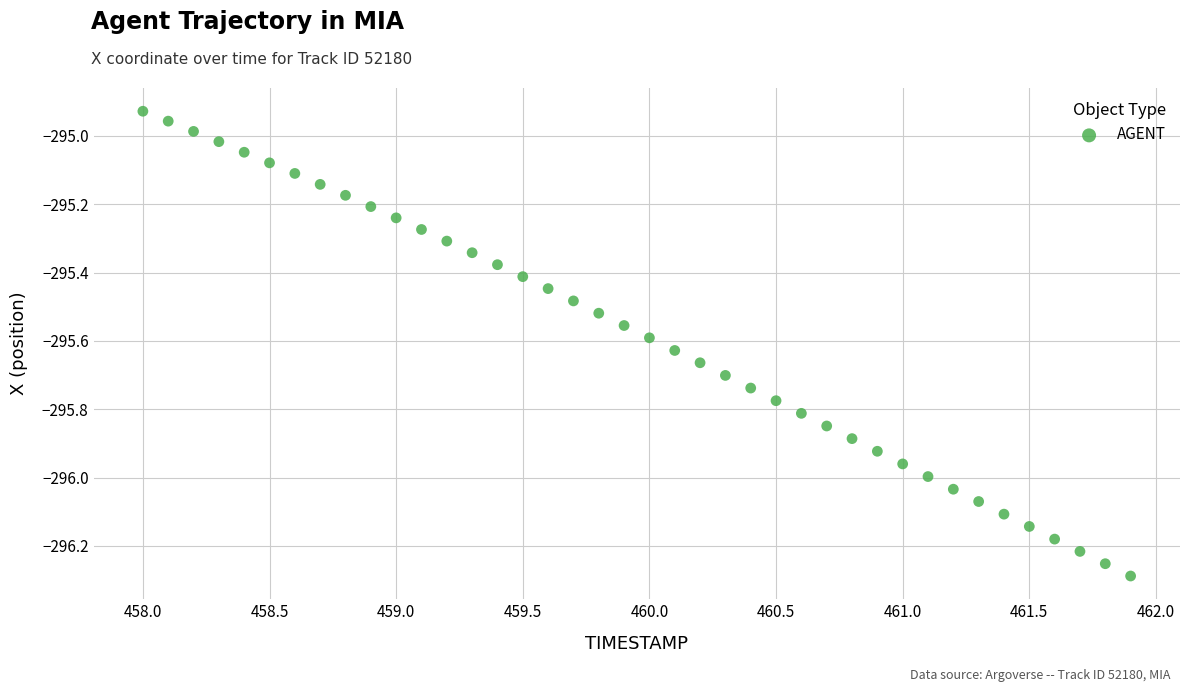

What is the range of Y values (max minus min)?

1.4